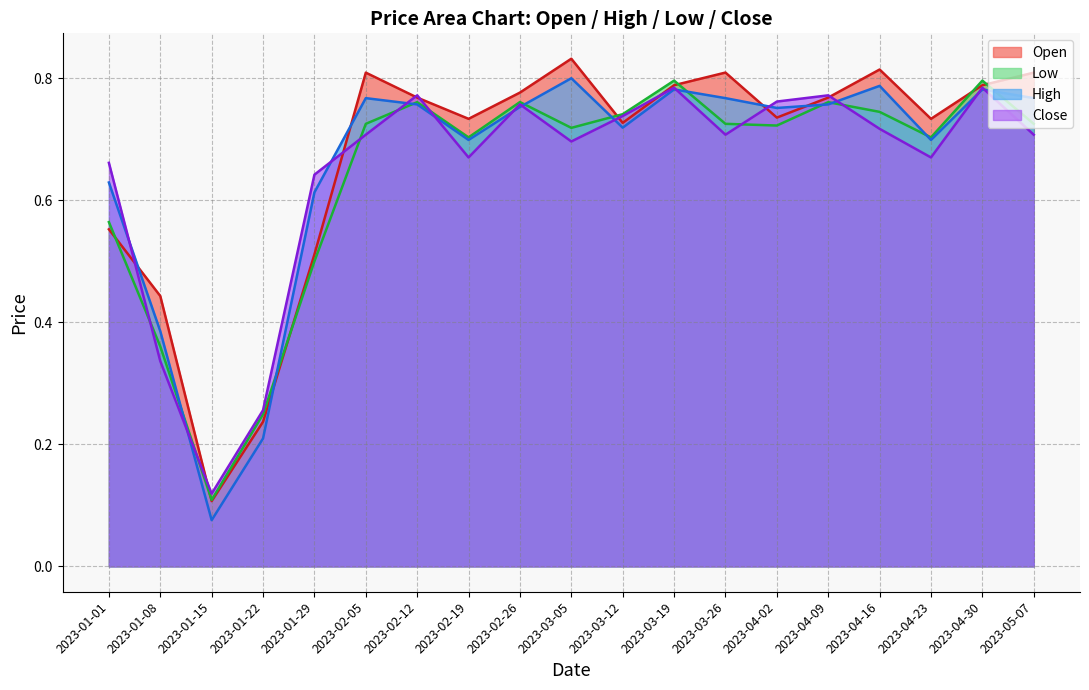

What are all the series names shown in the legend?

Open, High, Low, Close